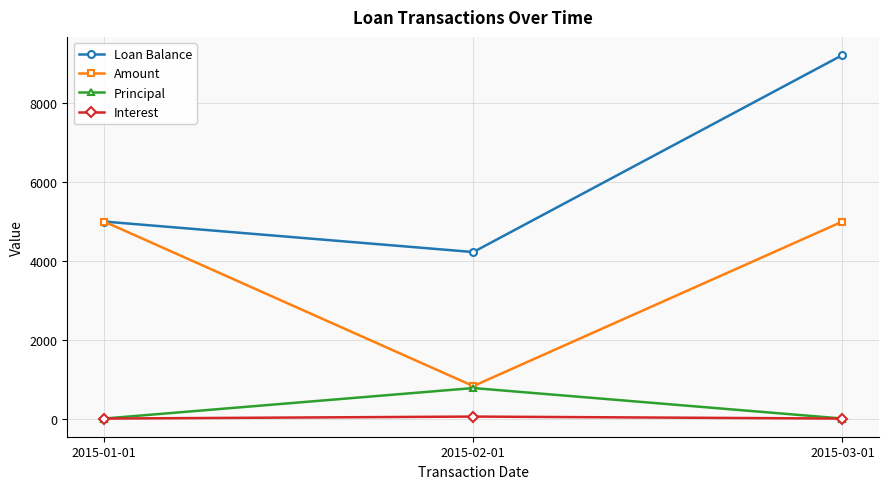

The value of Principal at 2015-01-01 is -515.1. True or false?

False